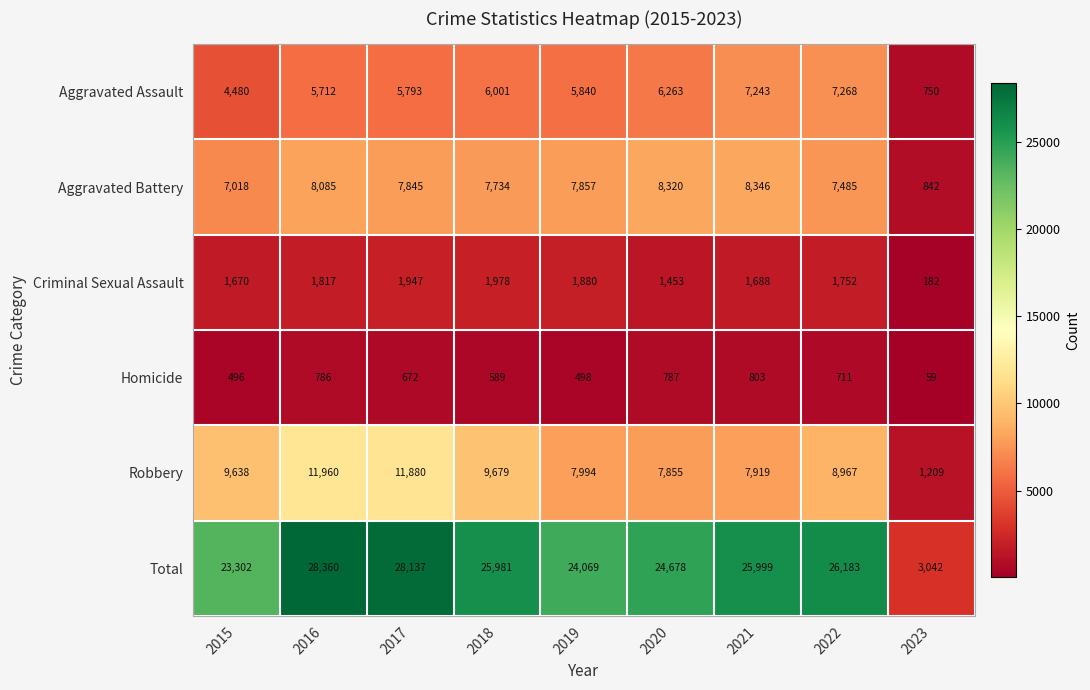

How many categories are shown in the chart?

9